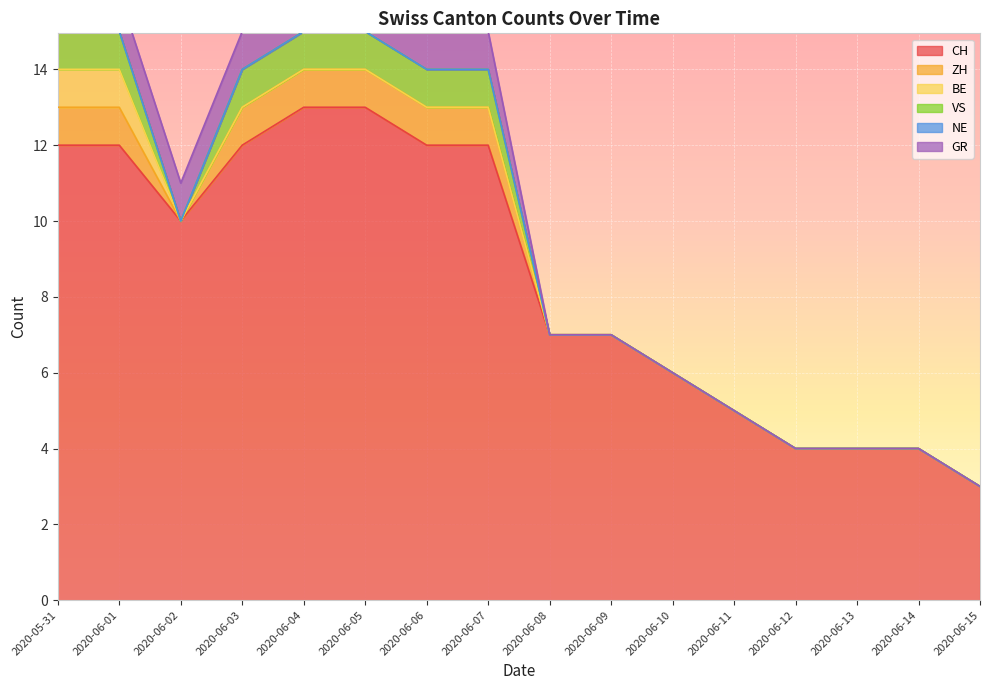

Which series has the widest spread of values?

CH